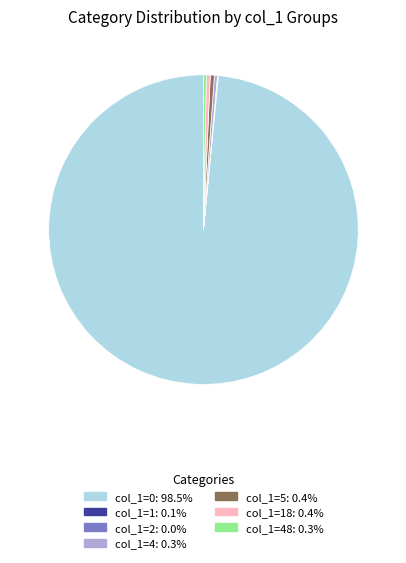

Does any single category account for the majority?

Yes